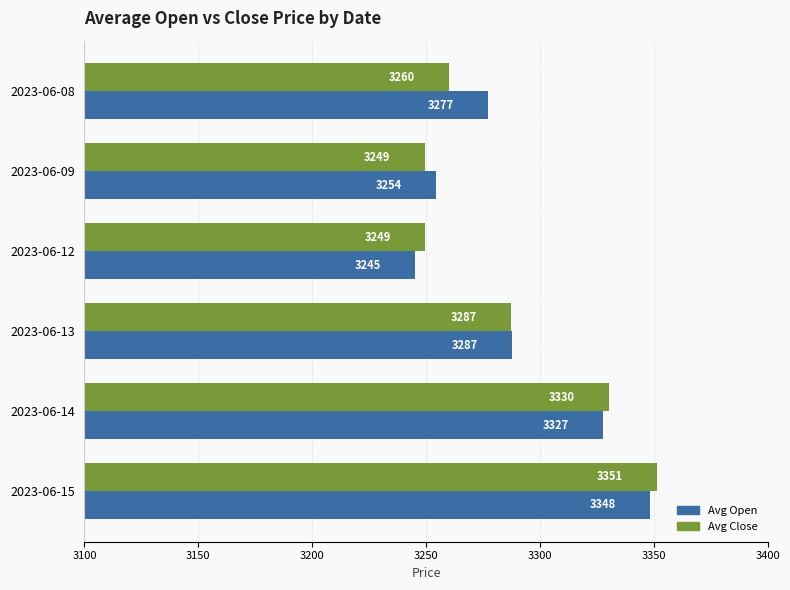

Is the value of Avg Open at 2023-06-14 greater than the value of Avg Close at 2023-06-09?

Yes